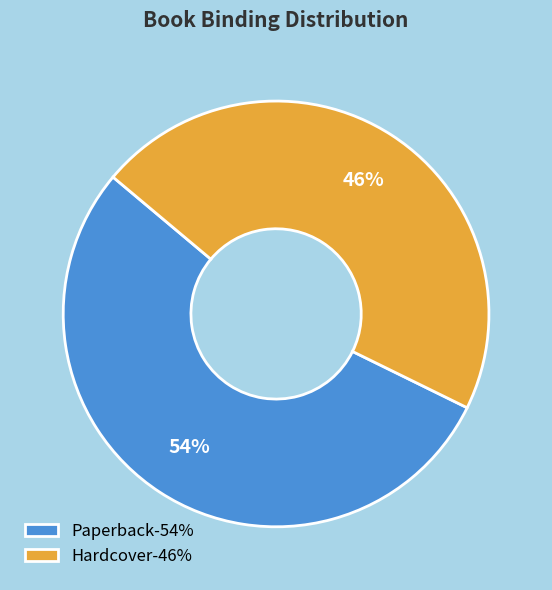

Rank the categories by value from lowest to highest.

Hardcover, Paperback